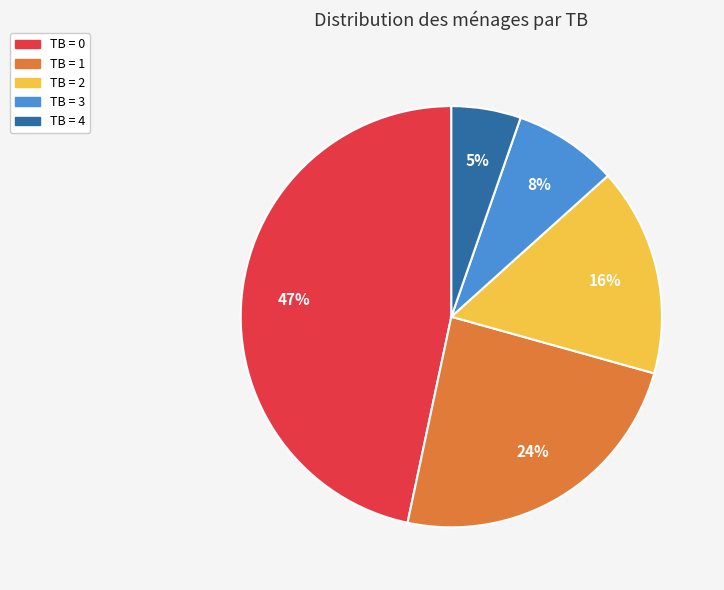

Rank the categories by value from lowest to highest.

TB = 4, TB = 3, TB = 2, TB = 1, TB = 0